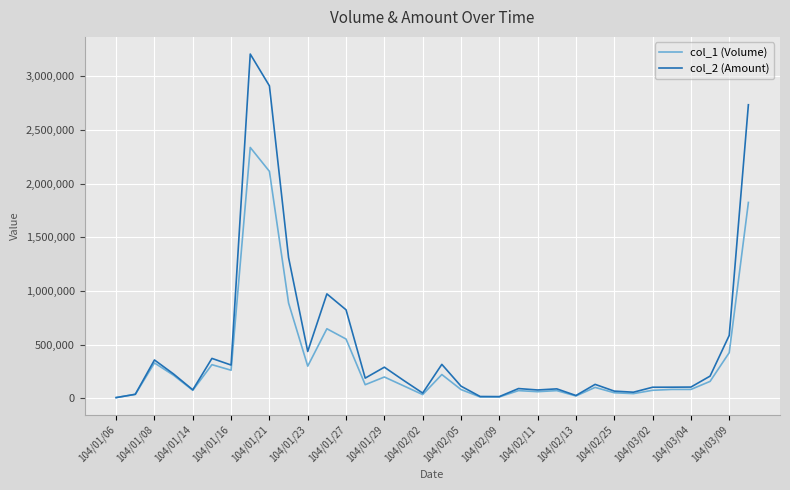

Which series has the widest spread of values?

col_2 (Amount)